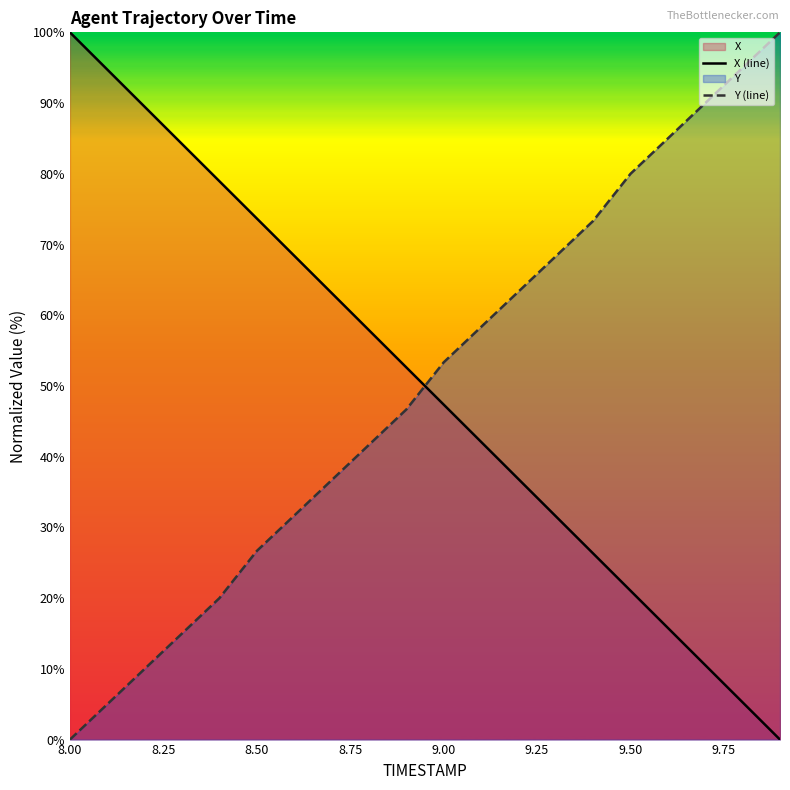

At 8.00, list the series in order from largest to smallest.

X (line), Y (line)